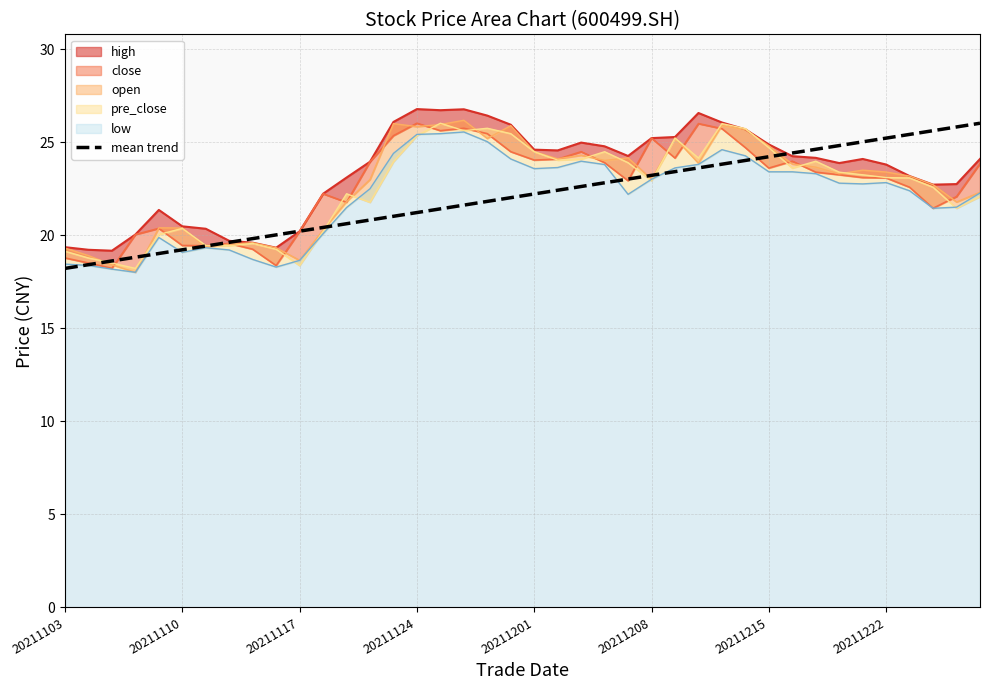

True or false: the data has more than 1 interior local peaks.

False